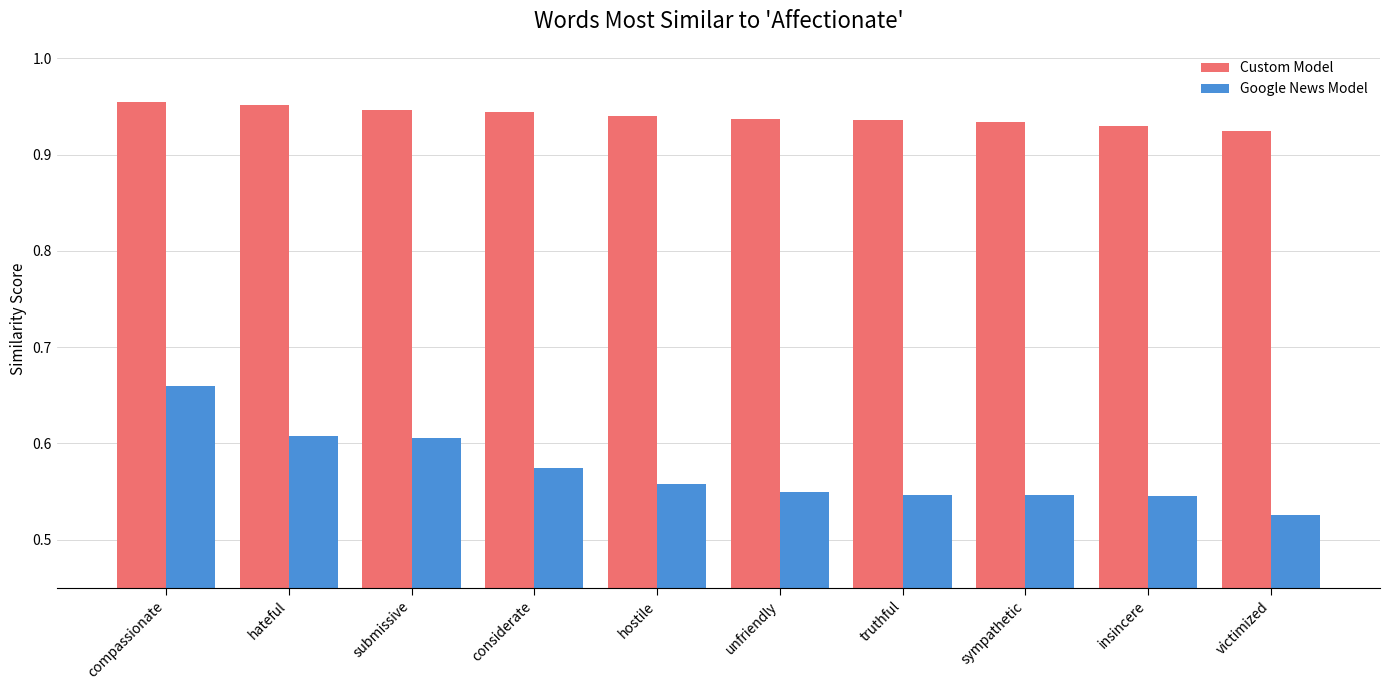

Which category has the highest value in the Google News Model series?

compassionate